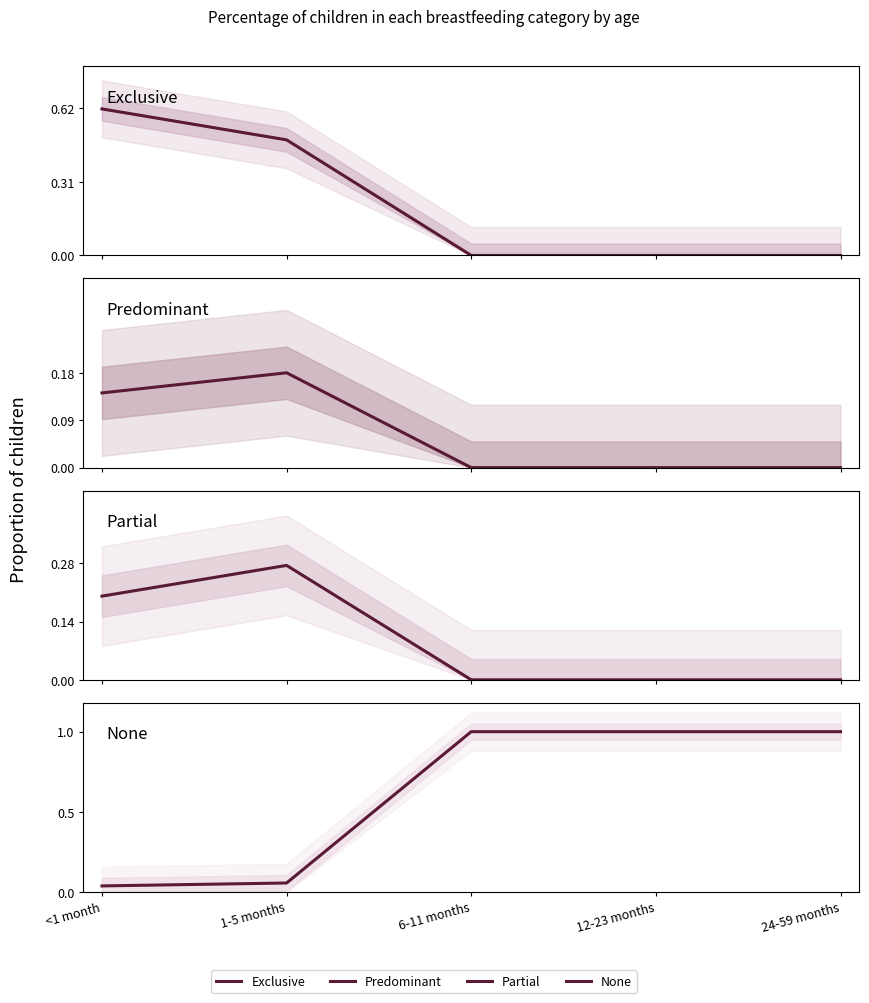

Where is None nearest to the value 0?

<1 month